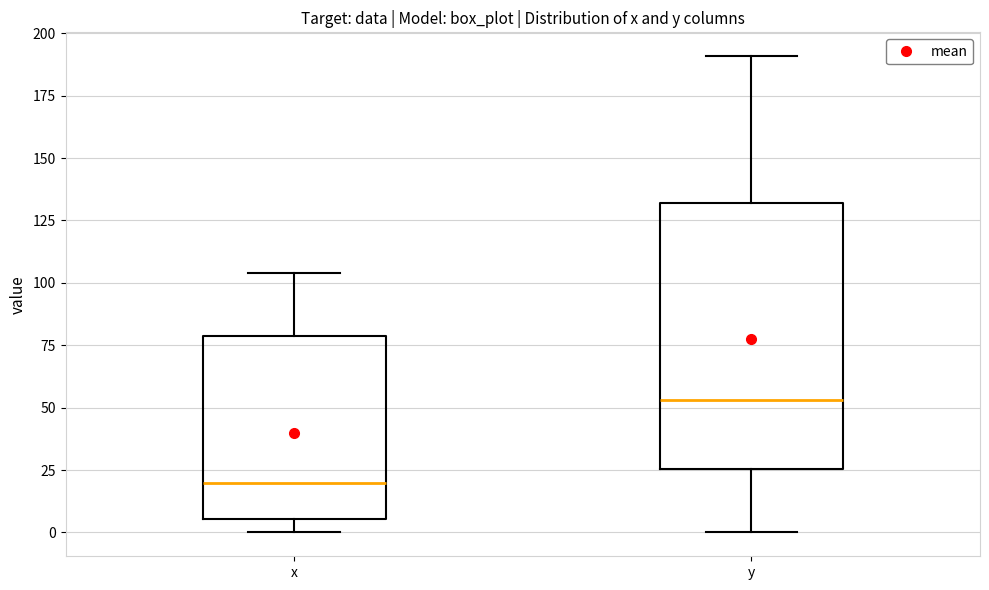

Reading left to right, transcribe this box plot: for each box, give where its median line is, the range the box spans, and where its two whiskers end, as read against the y-axis. The values are not printed on the chart, so give them approximately, as read against the axis.

x: median 20, box 5 to 80, whiskers 0 to 105
y: median 55, box 25 to 130, whiskers 0 to 190